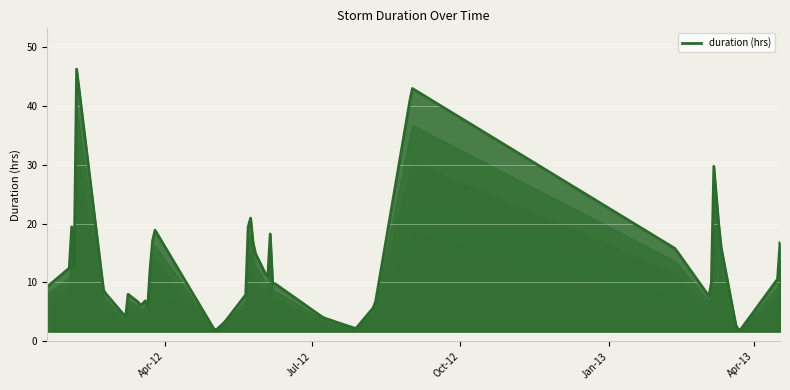

What is the difference between the maximum and minimum values?

44.3